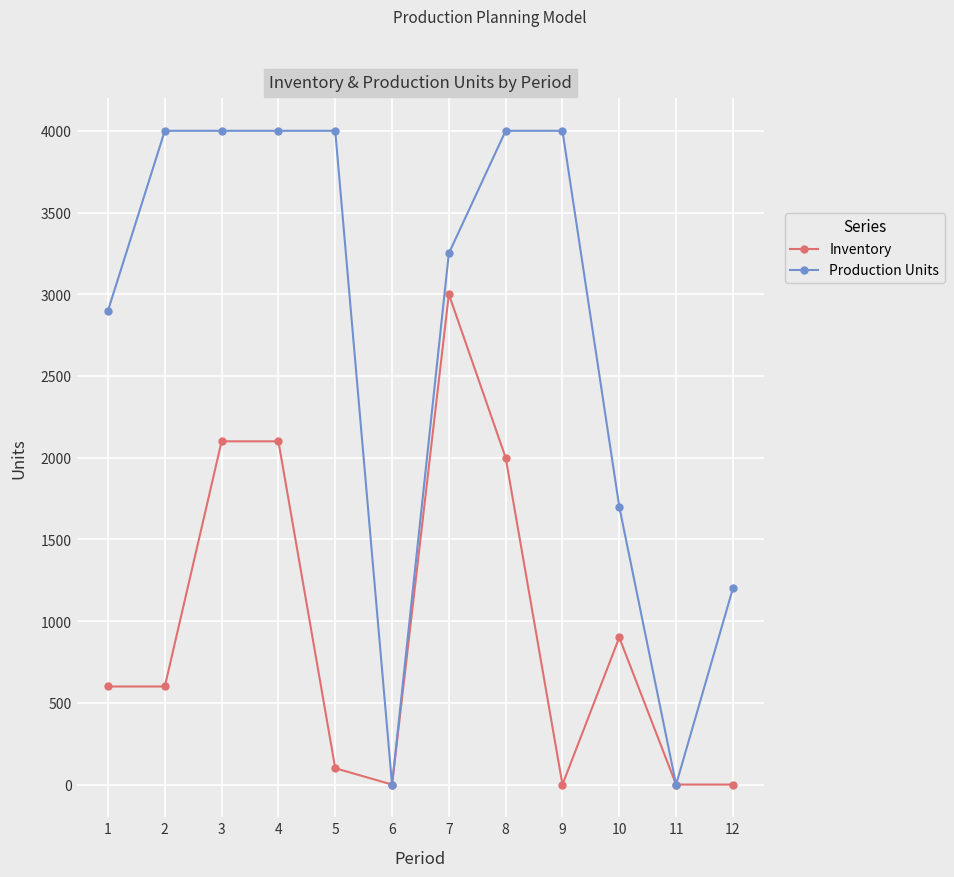

List the series in order of their overall mean, lowest first.

Inventory, Production Units